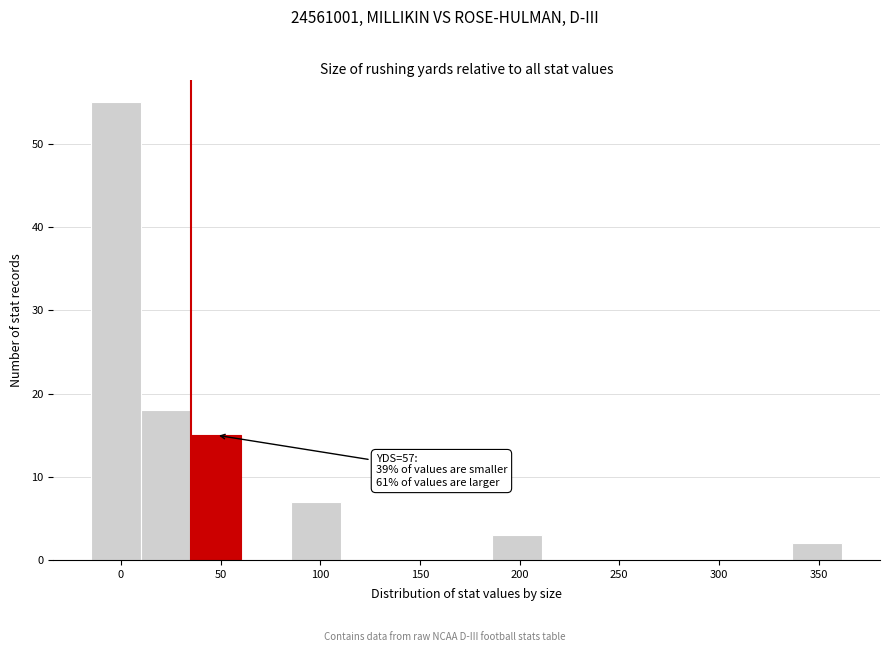

Which range on the x-axis has the tallest bar?

-15 to 10